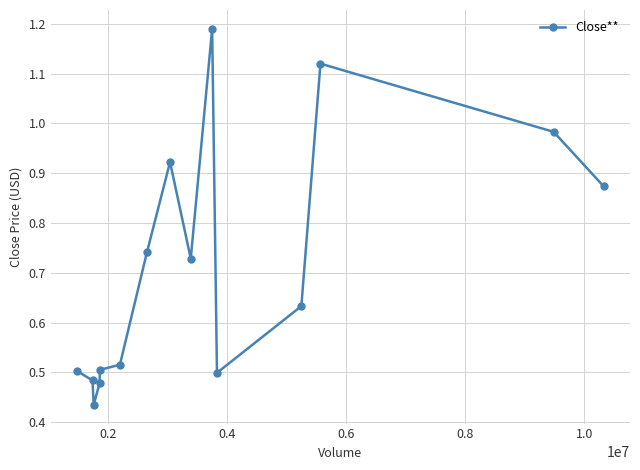

What is the difference between the maximum and minimum values?

0.8